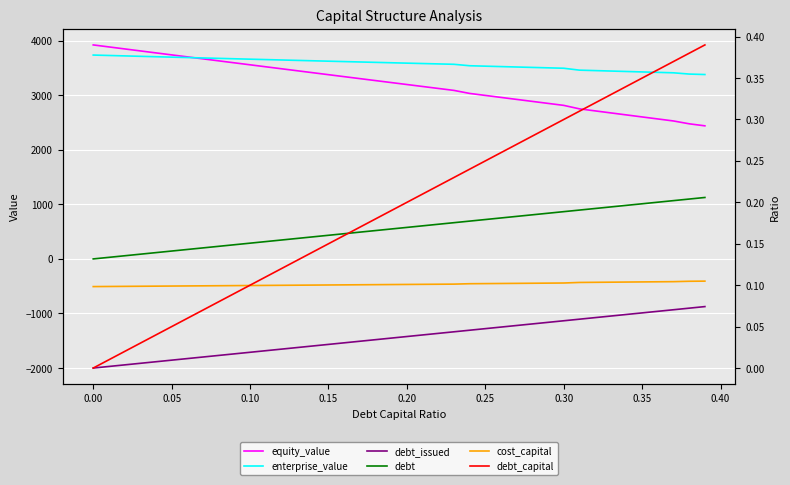

The cost_capital series shows 0.1 at 36. True or false?

False